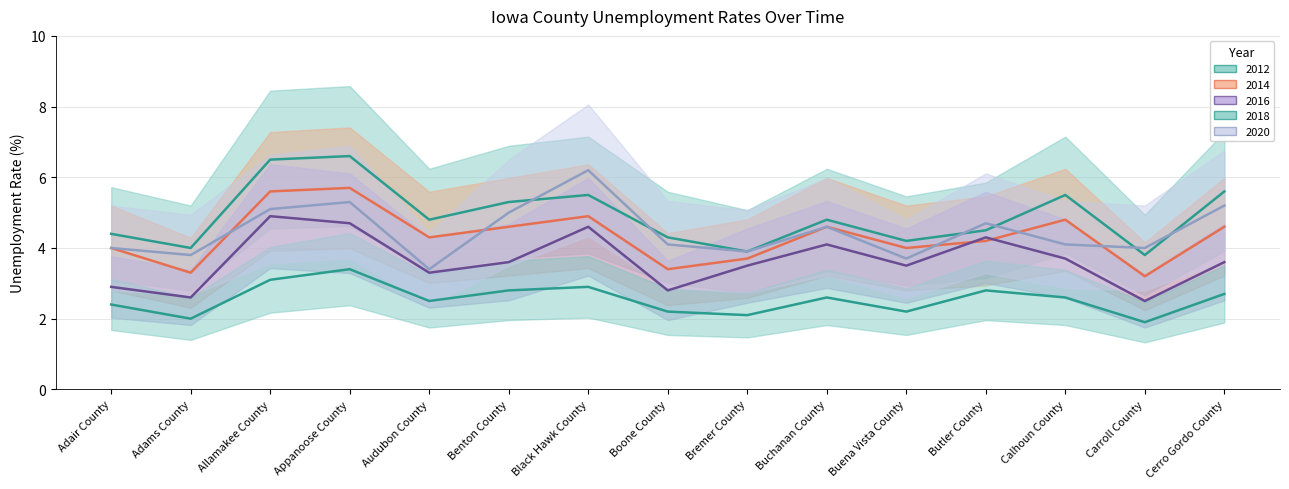

True or false: 2020 and 2014 cross at least once.

True